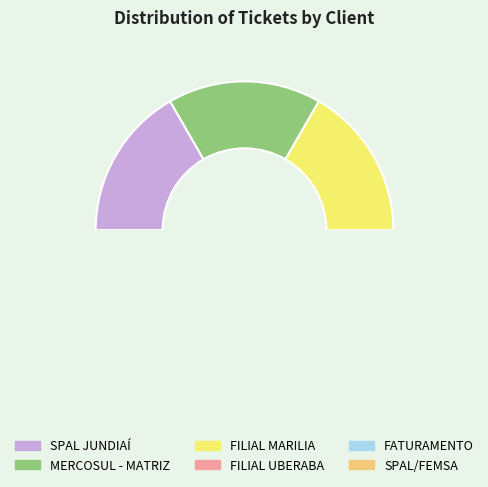

How many slices are in this pie chart?

6